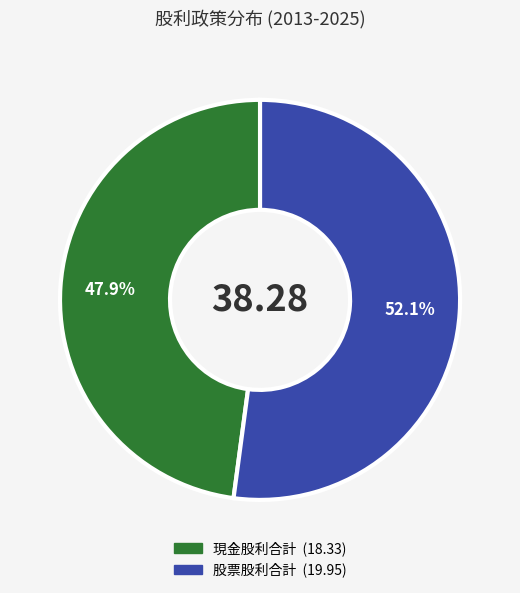

To the nearest percent, what is the difference between the largest and smallest slice percentages?

4%